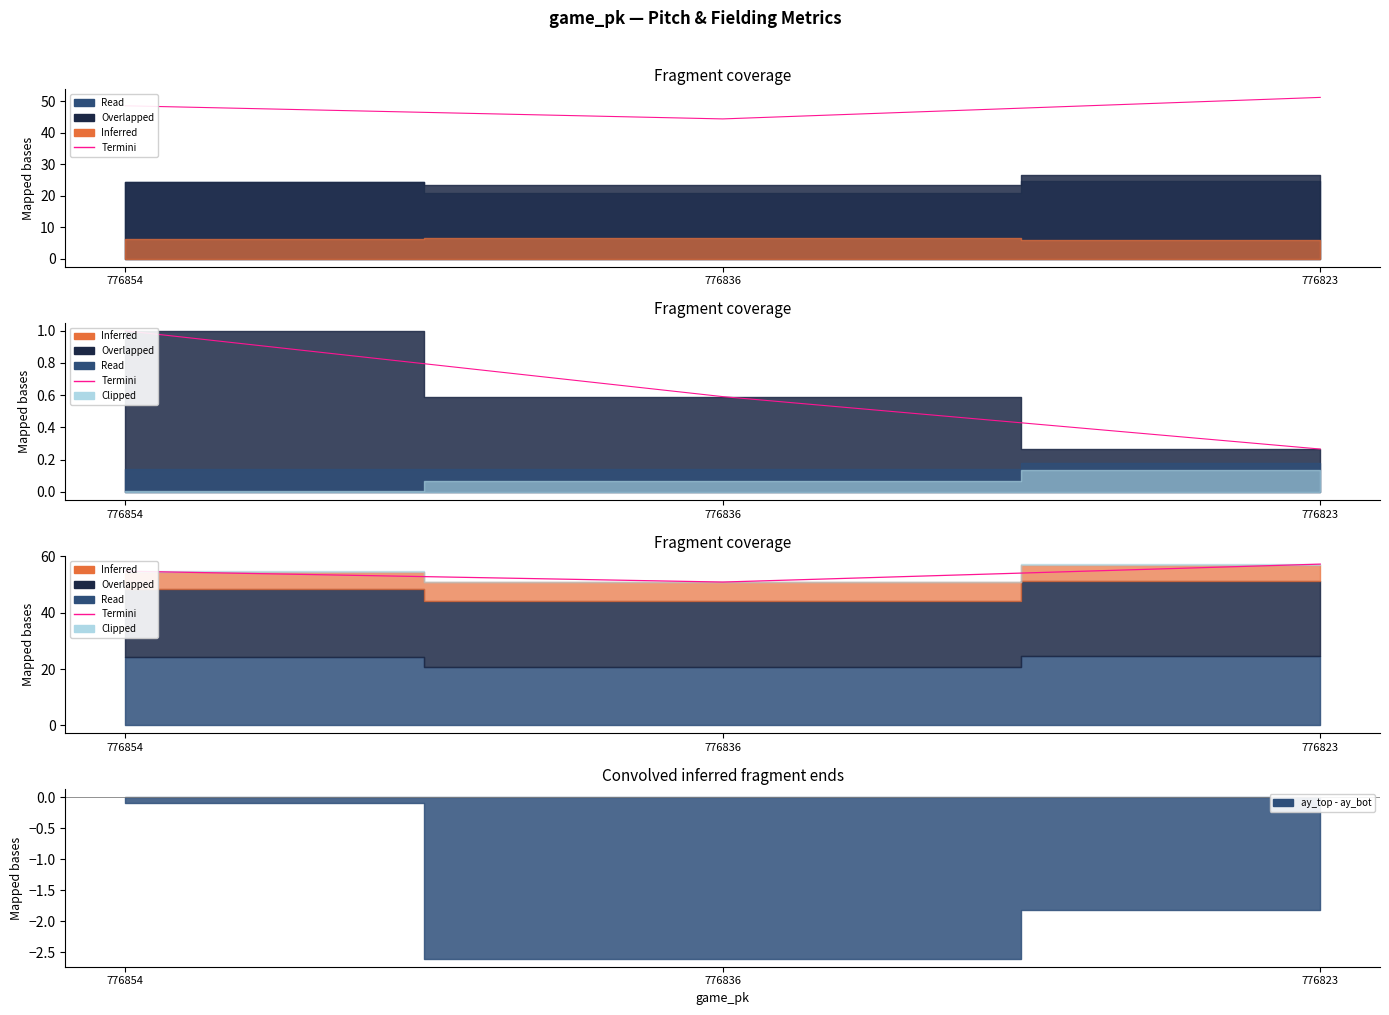

The chart shows a value of 54.8 at 776854. True or false?

True